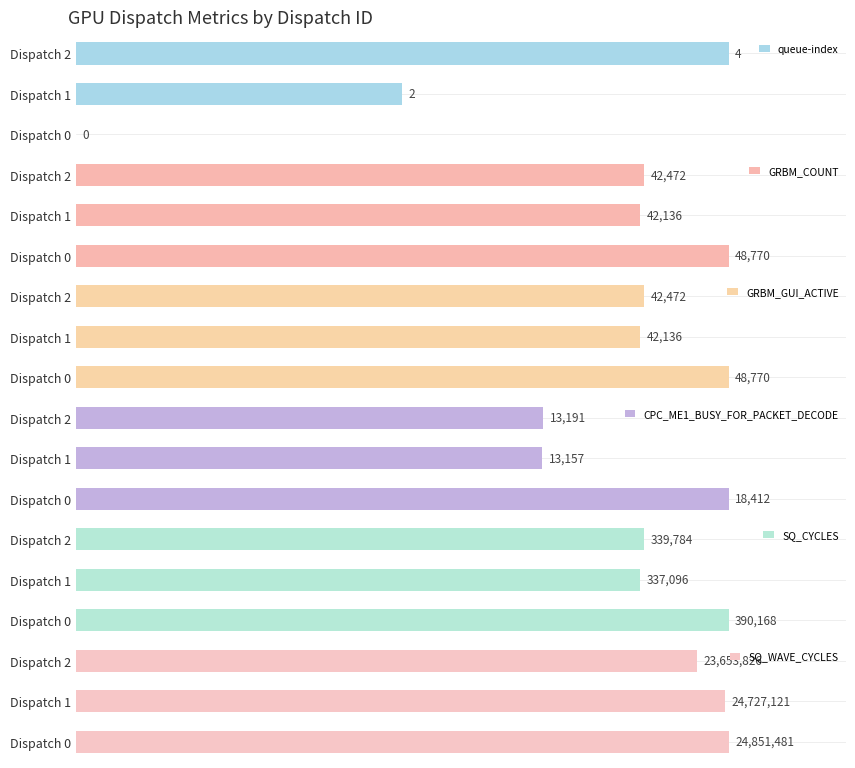

What is the highest value of the CPC_ME1_BUSY_FOR_PACKET_DECODE series?

18412